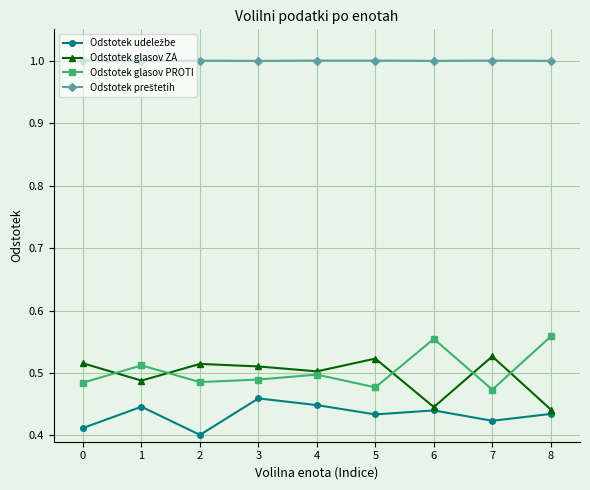

Is it true that Odstotek glasov PROTI equals 0.7 at 3?

False